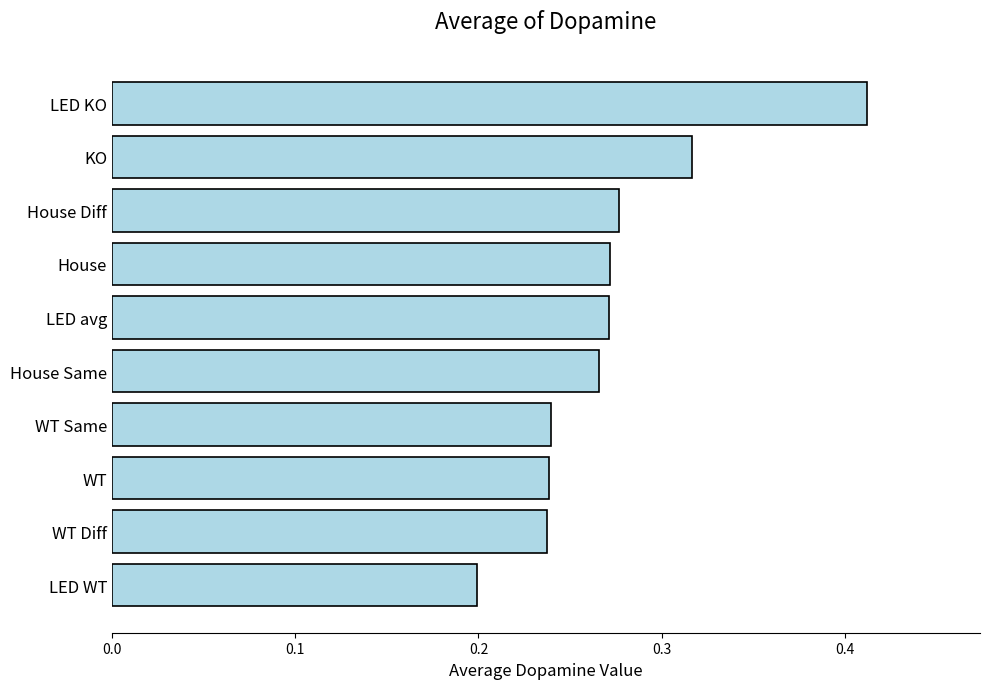

The value at WT Diff is 0.4. True or false?

False